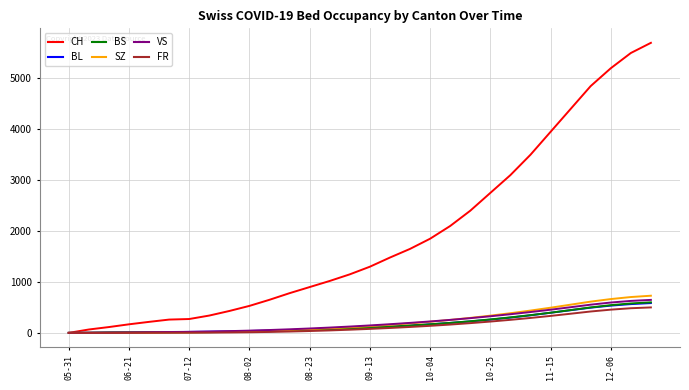

What is the highest value of the VS series?

648